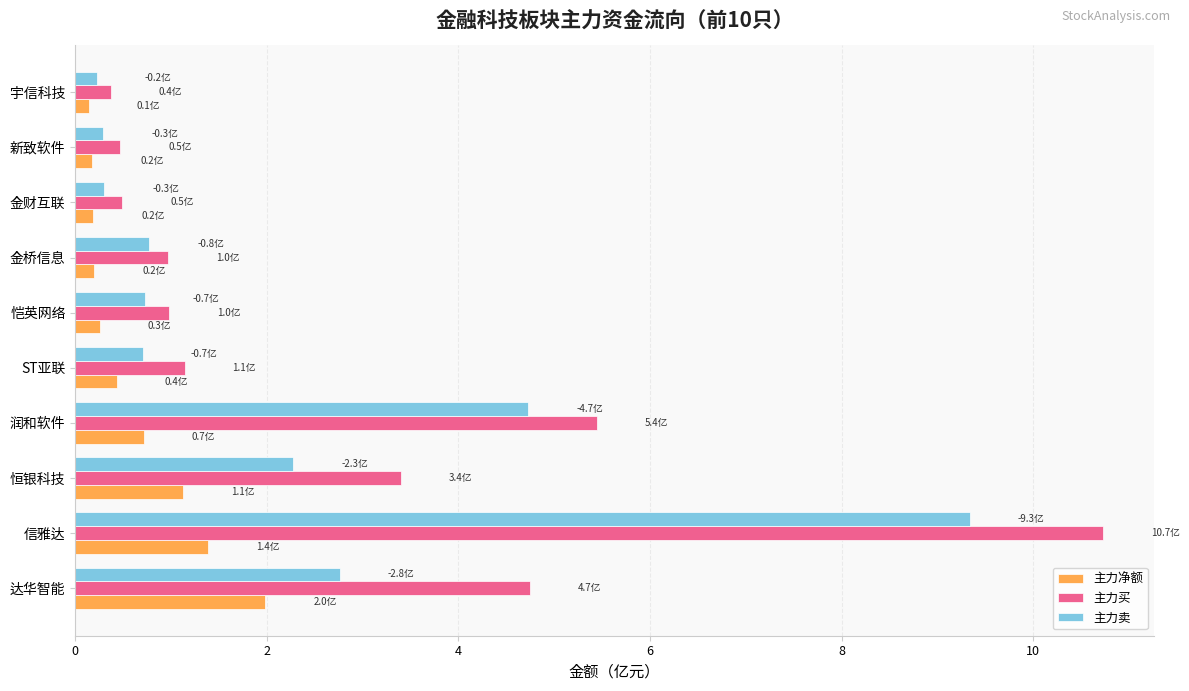

List the series in order of their overall mean, lowest first.

主力净额, 主力卖, 主力买